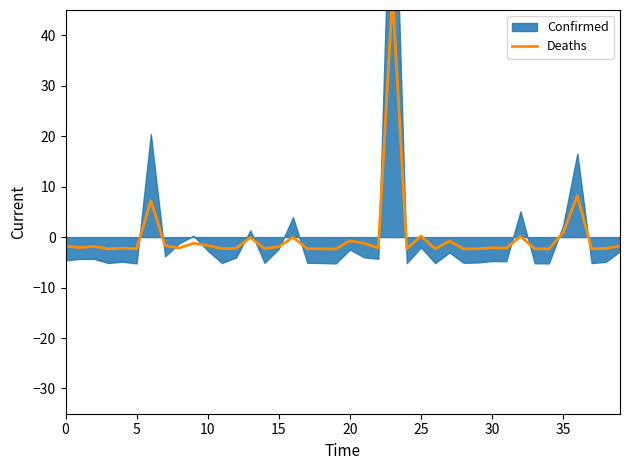

How many lines are shown in the chart?

1